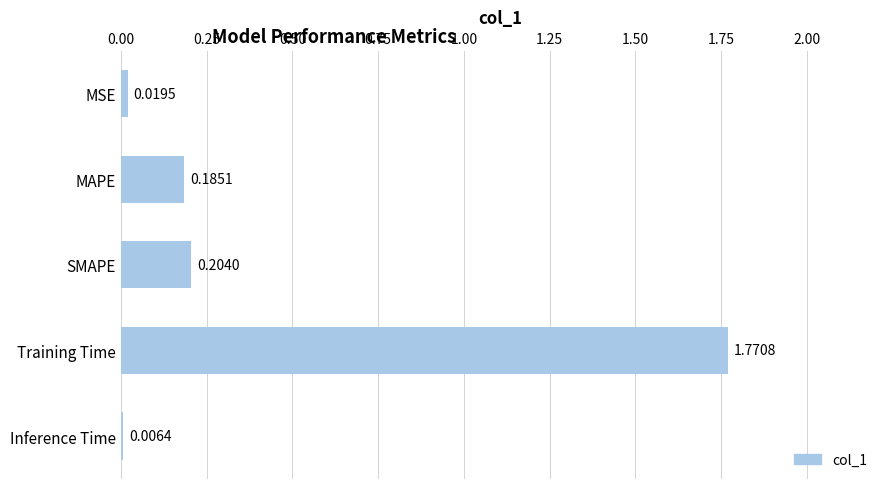

At which category does the chart reach its peak across all series?

Training Time